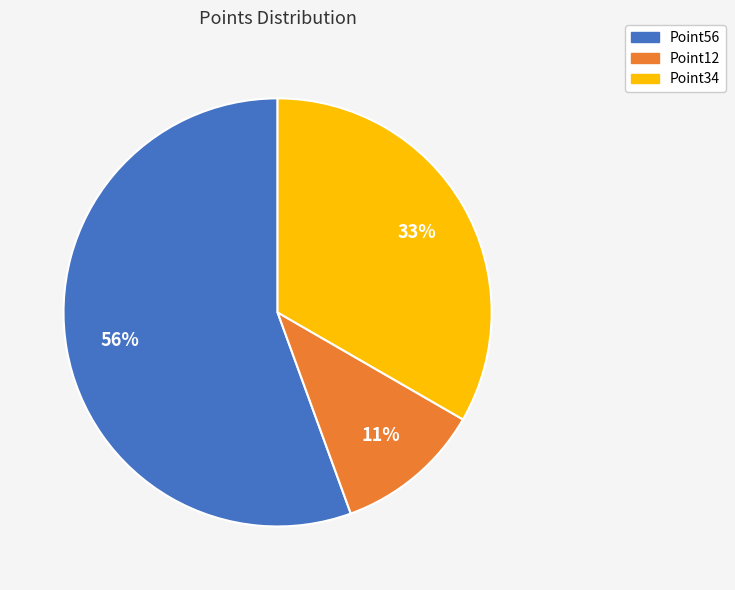

Does any single category account for the majority?

Yes